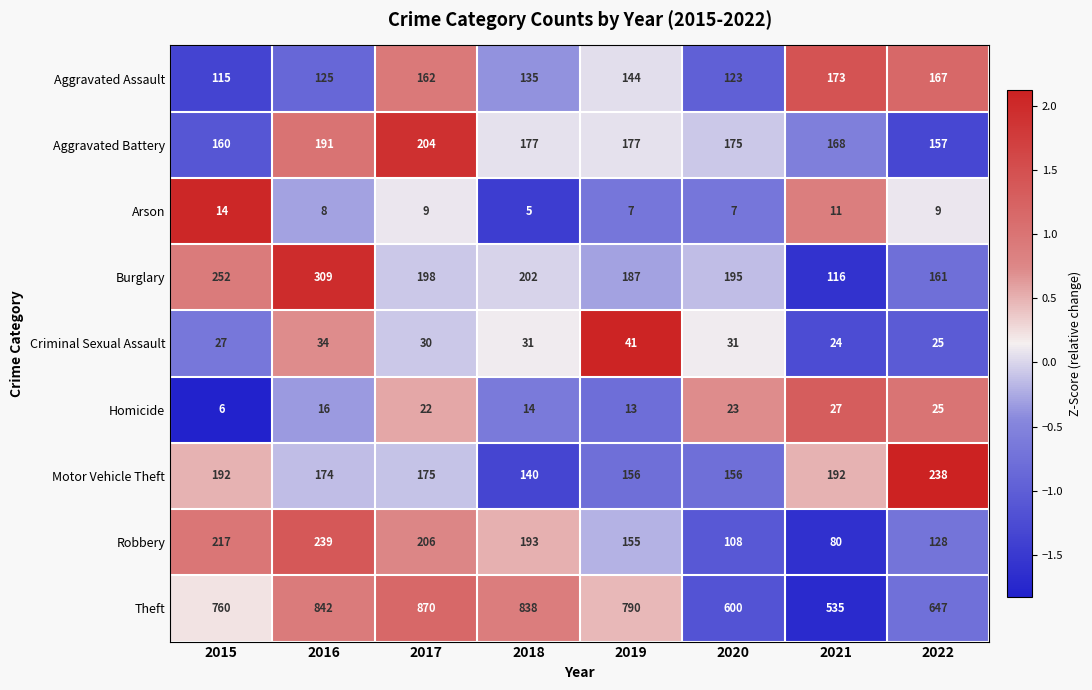

Which series changed the most between 2015 and 2022?

Theft